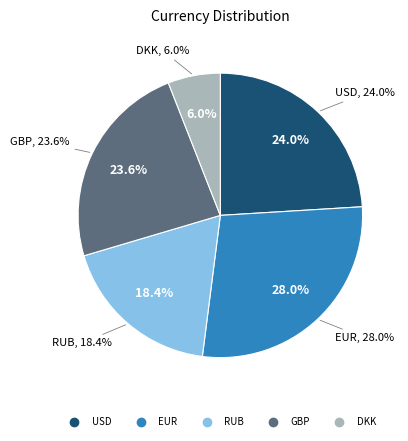

What percentage is NOT represented by DKK?

94.0%